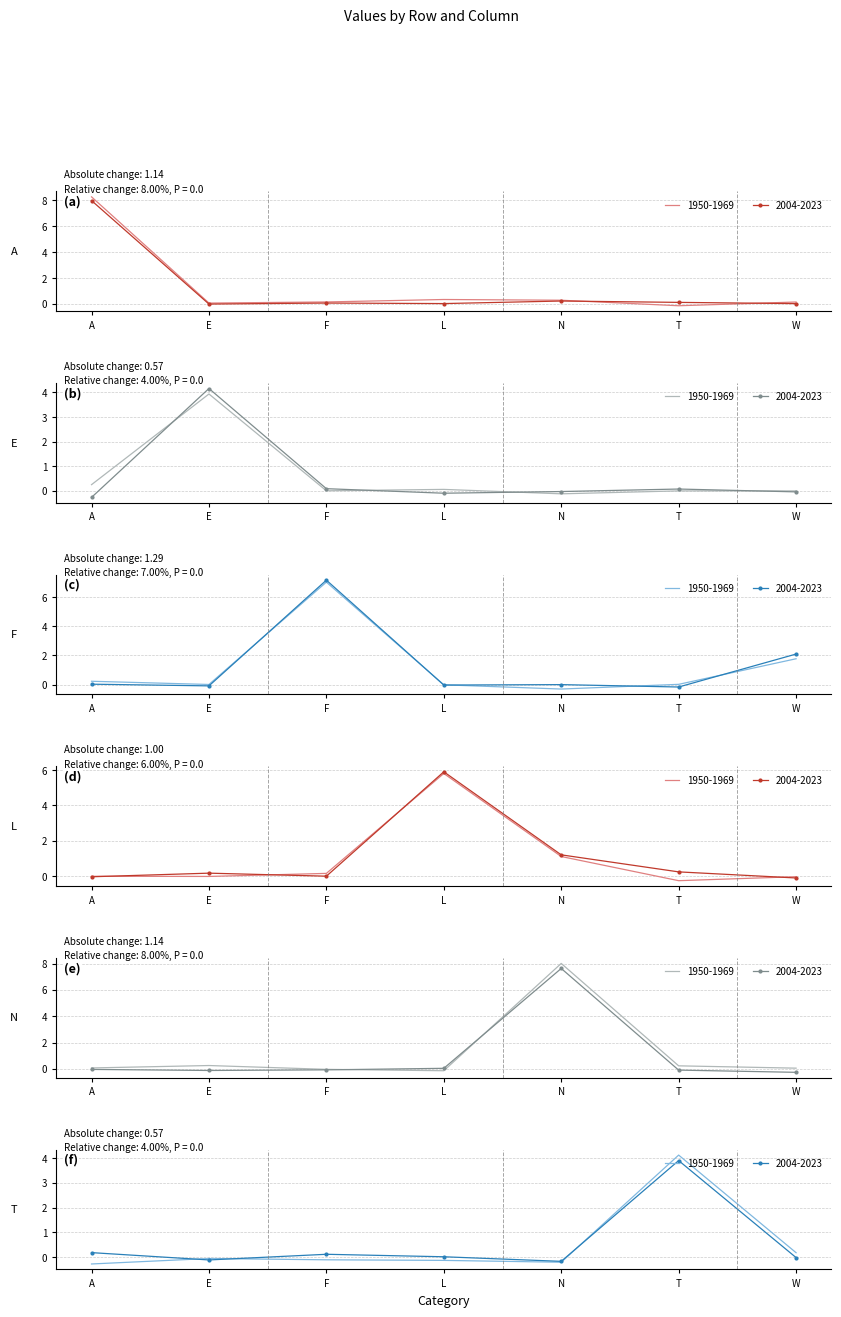

Reading right to left, what are all the values shown in this chart?

A: 0.0	0.1	0.2	0.0	0.1	-0.0	8.0
E: -0.0	0.1	-0.0	-0.1	0.1	4.2	-0.3
F: 2.1	-0.2	0.0	-0.0	7.2	-0.1	0.0
L: -0.1	0.2	1.2	5.9	-0.0	0.2	-0.0
N: -0.3	-0.1	7.6	0.0	-0.1	-0.1	-0.0
T: -0.0	3.9	-0.2	0.0	0.1	-0.1	0.2